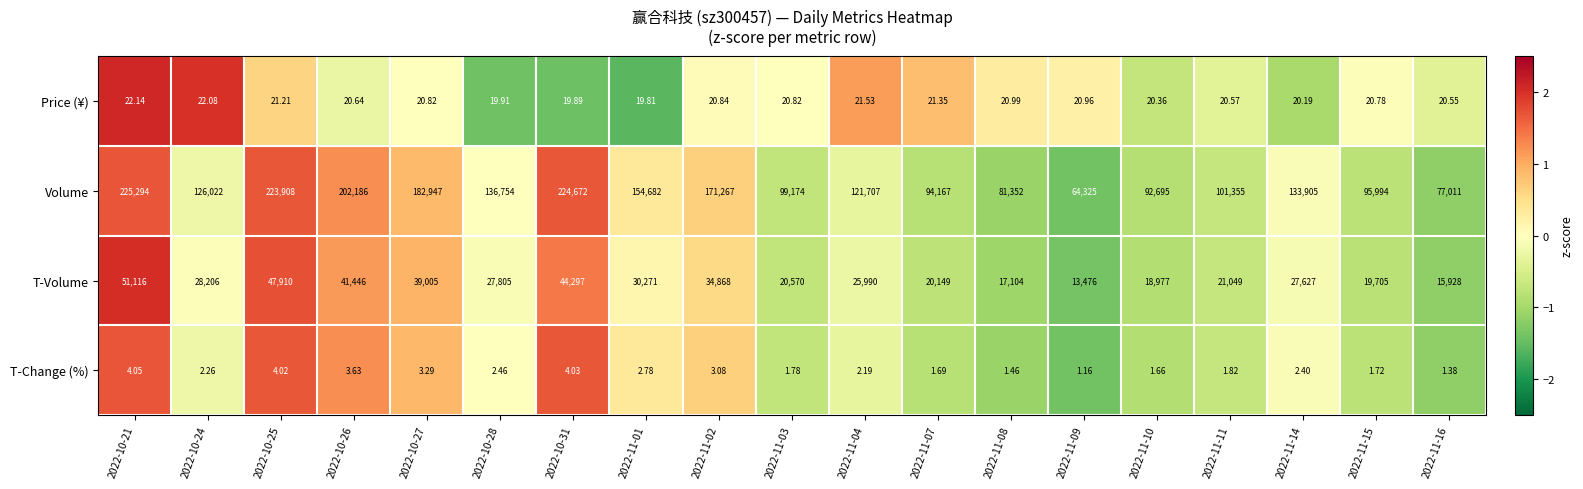

Rank the series at 2022-10-27 from lowest to highest value.

T-Change (%), Price (¥), T-Volume, Volume